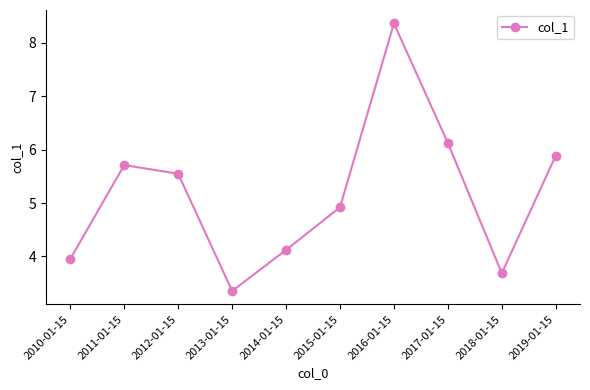

Count the number of data series in this chart.

1